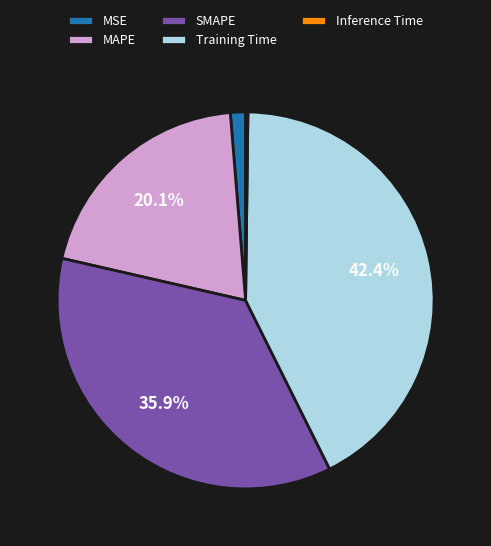

Is Training Time the majority of the pie?

No